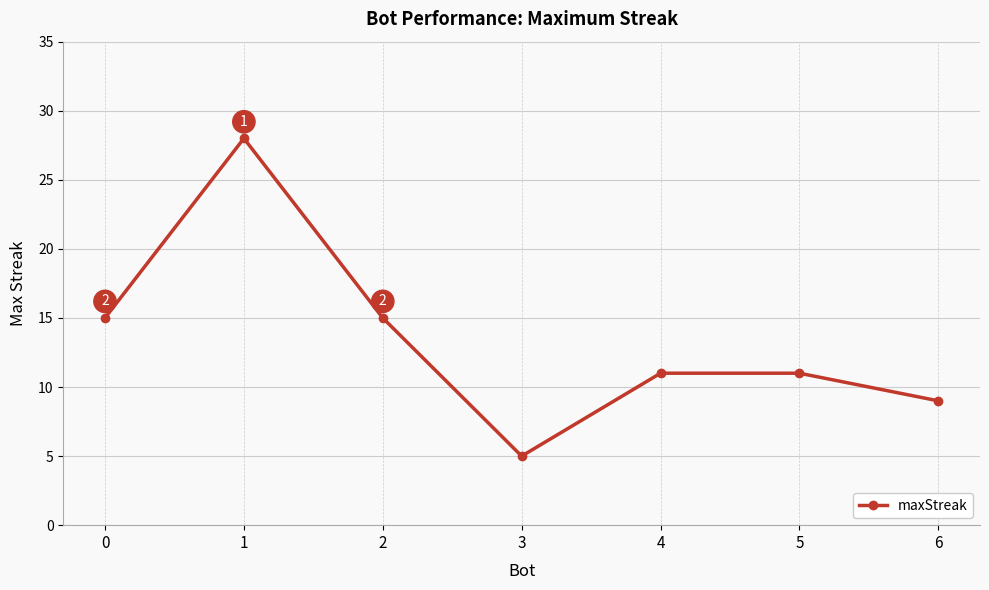

Which category has the lowest value across all series?

3